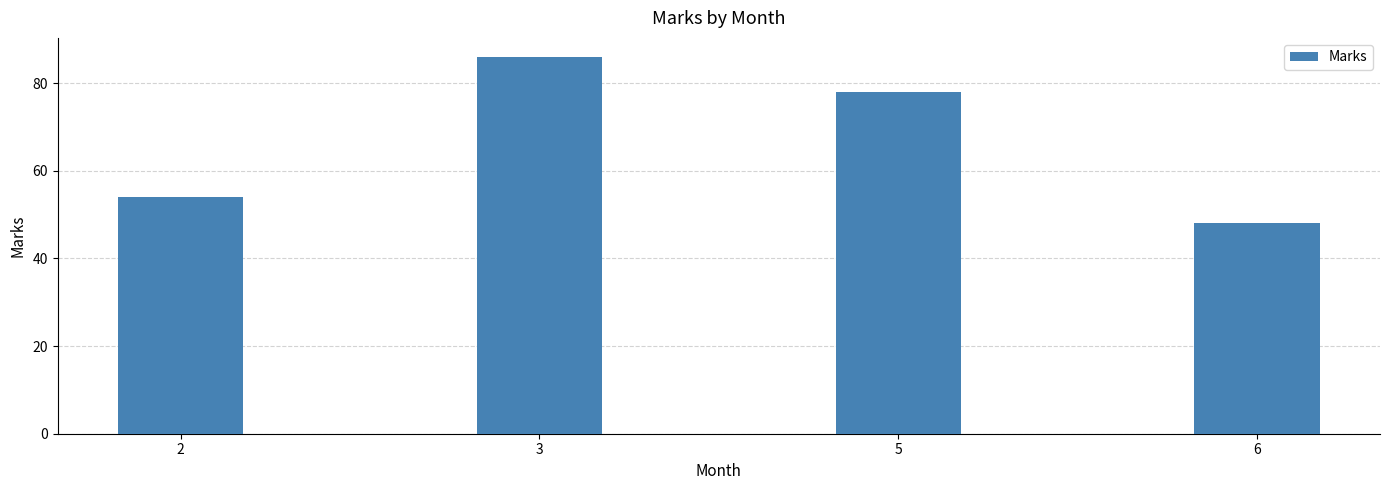

Reading left to right, what are all the values shown in this chart?

2=54	3=86	5=78	6=48